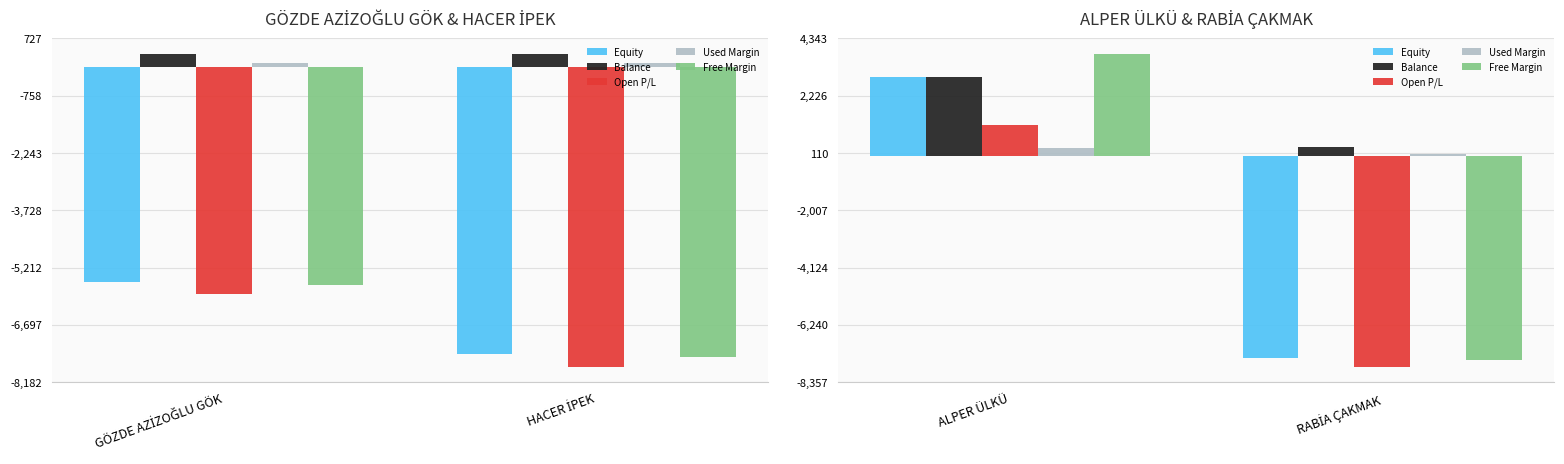

What is the spread (max minus min) of values at RABİA ÇAKMAK?

8108.8